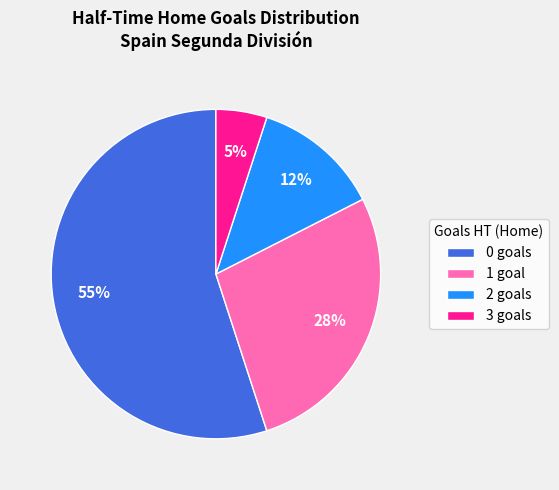

Count the number of slices in the pie.

4